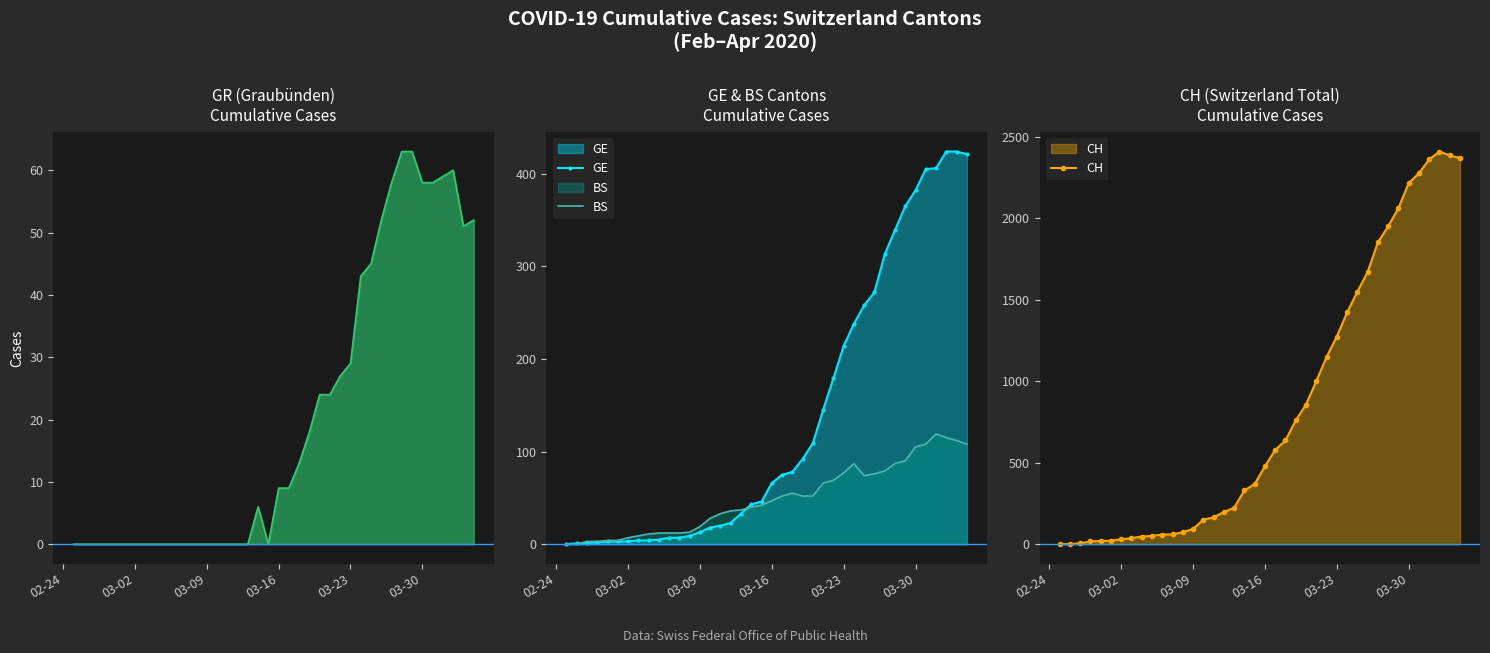

What is the highest value of the BS series?

119